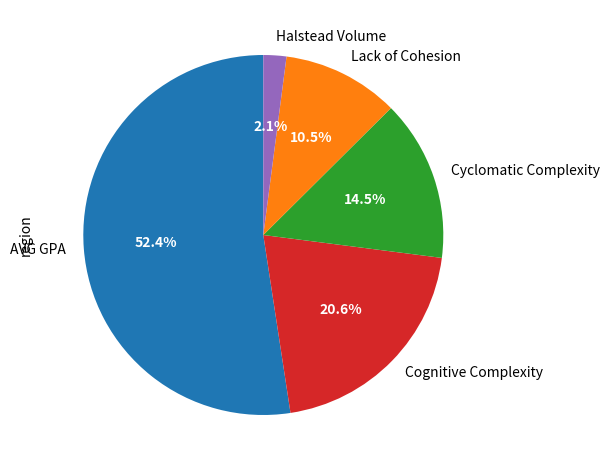

Does AVG GPA represent more than half of the total?

Yes